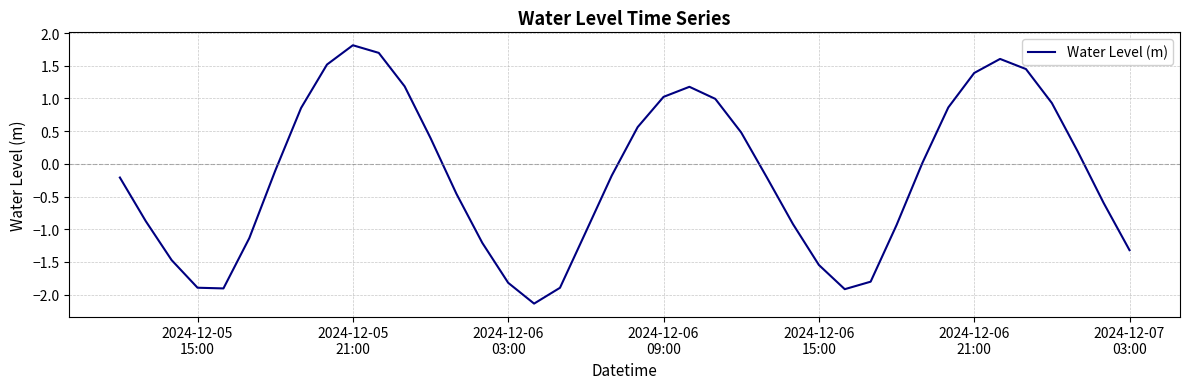

What is the difference between the maximum and minimum values?

4.0